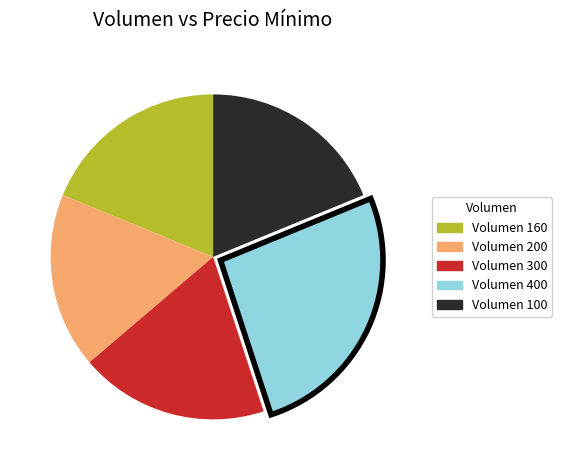

True or false: Volumen 200 accounts for 17% of the total.

True